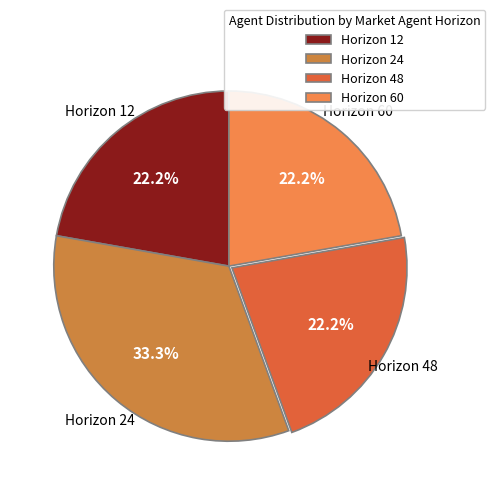

Approximately how many times larger is the value at Horizon 24 compared to Horizon 12?

1.5